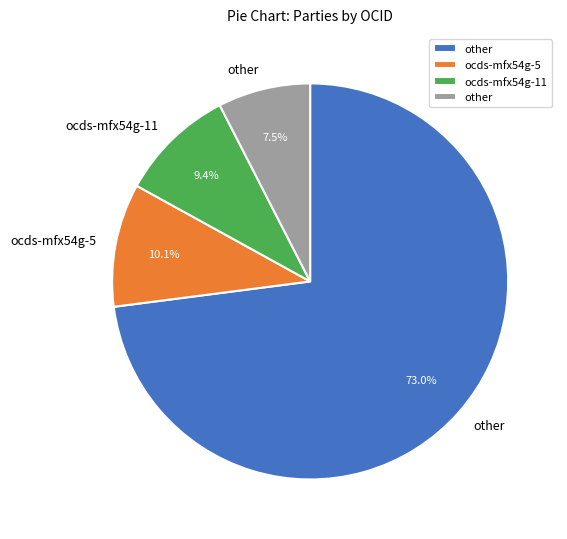

To the nearest percent, what is the average slice percentage?

25%